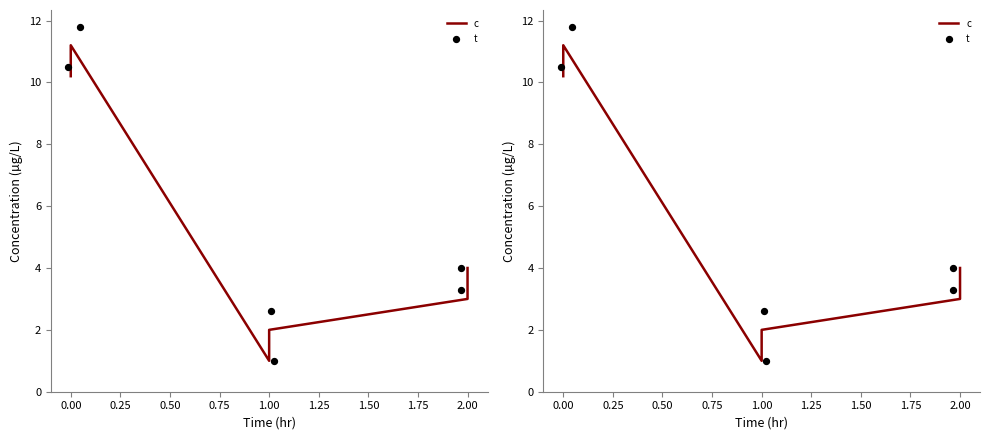

Which series reaches the minimum Y coordinate?

c